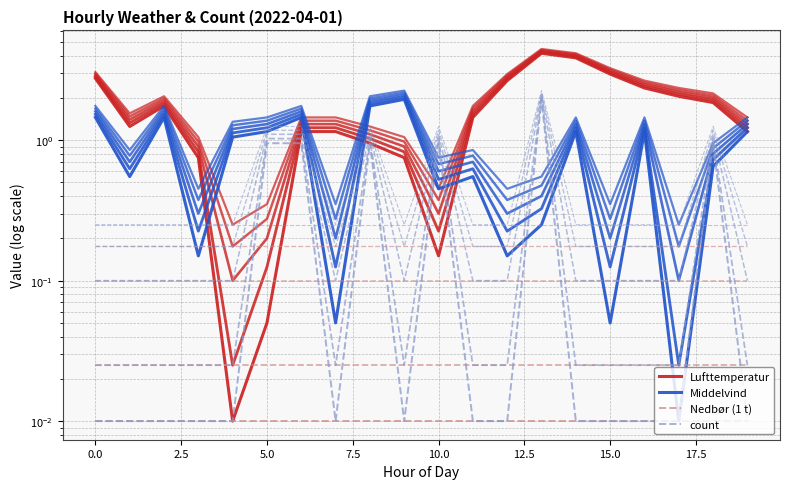

Reading left to right, extract all data points from this chart.

Lufttemperatur: 2.8	1.2	1.8	0.7	0.0	0.1	1.2	1.2	1.0	0.7	0.2	1.5	2.7	4.1	3.9	3.0	2.4	2.1	1.9	1.2
Middelvind: 1.5	0.5	1.5	0.2	1.1	1.2	1.5	0.0	1.8	2.0	0.5	0.5	0.2	0.2	1.2	0.0	1.2	0.0	0.7	1.2
Nedbør (1 t): 0.0	0.0	0.0	0.0	0.0	0.0	0.0	0.0	0.0	0.0	0.0	0.0	0.0	0.0	0.0	0.0	0.0	0.0	0.0	0.0
count: 0.0	0.0	0.0	0.0	0.0	1.0	1.0	0.0	1.0	0.0	1.0	0.0	0.0	2.0	0.0	0.0	0.0	0.0	1.0	0.0